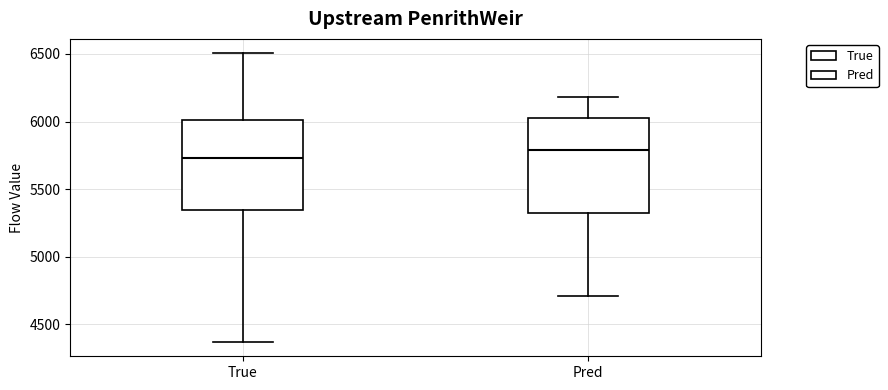

Where does the lower whisker of the box for Pred end on the y-axis? The values are not printed on the chart, so give them approximately, as read against the axis.

4700